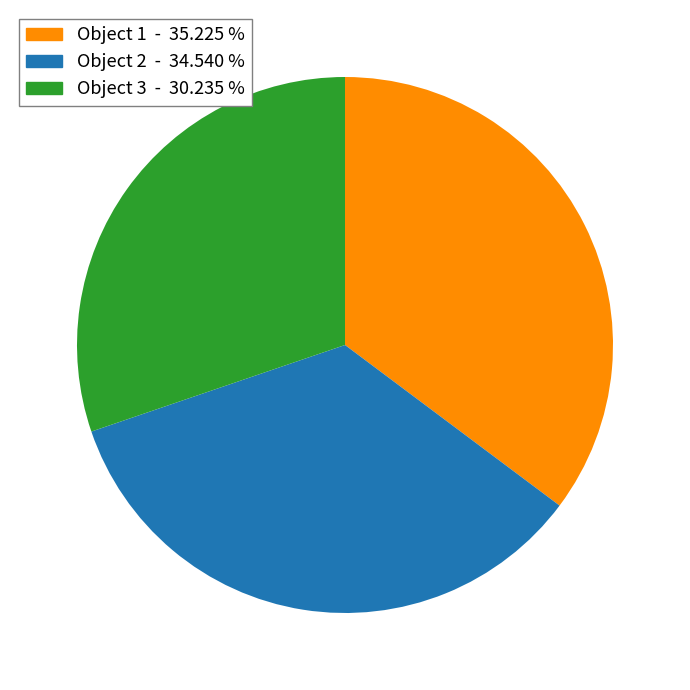

Which has a higher value, Object 2 - 34.540 % or Object 1 - 35.225 %?

Object 1 - 35.225 %